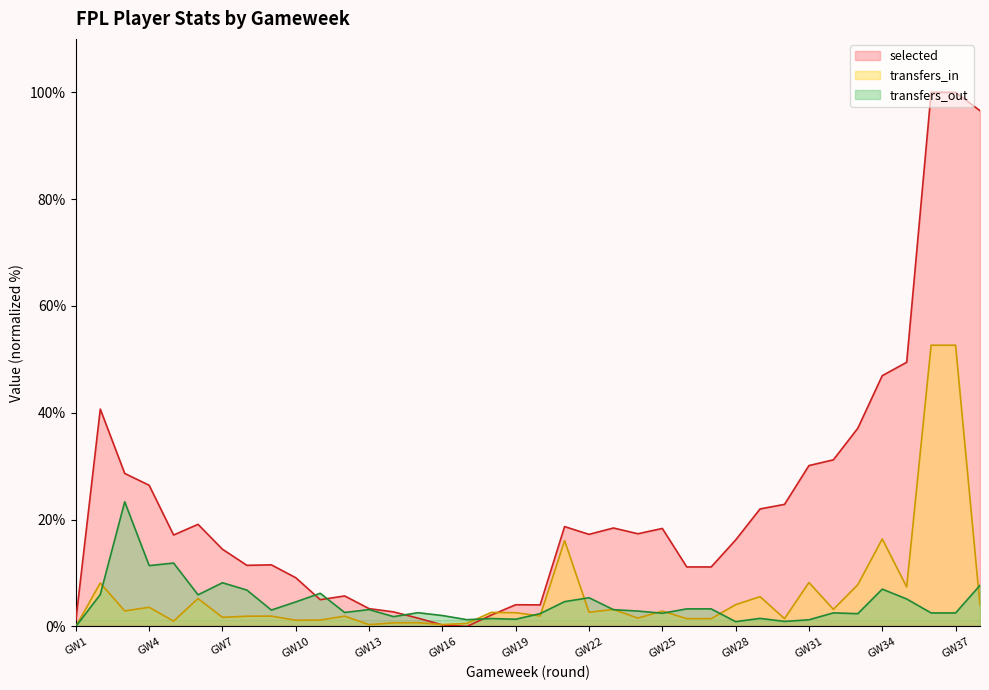

How many lines are shown in the chart?

3